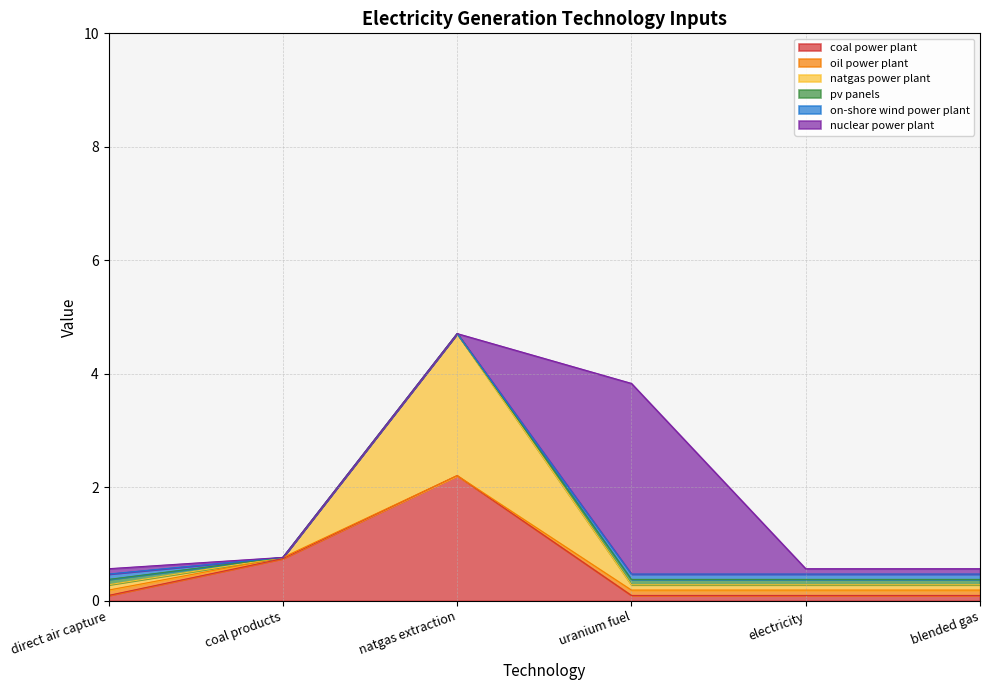

Does the chart display data point markers on the line(s)?

No